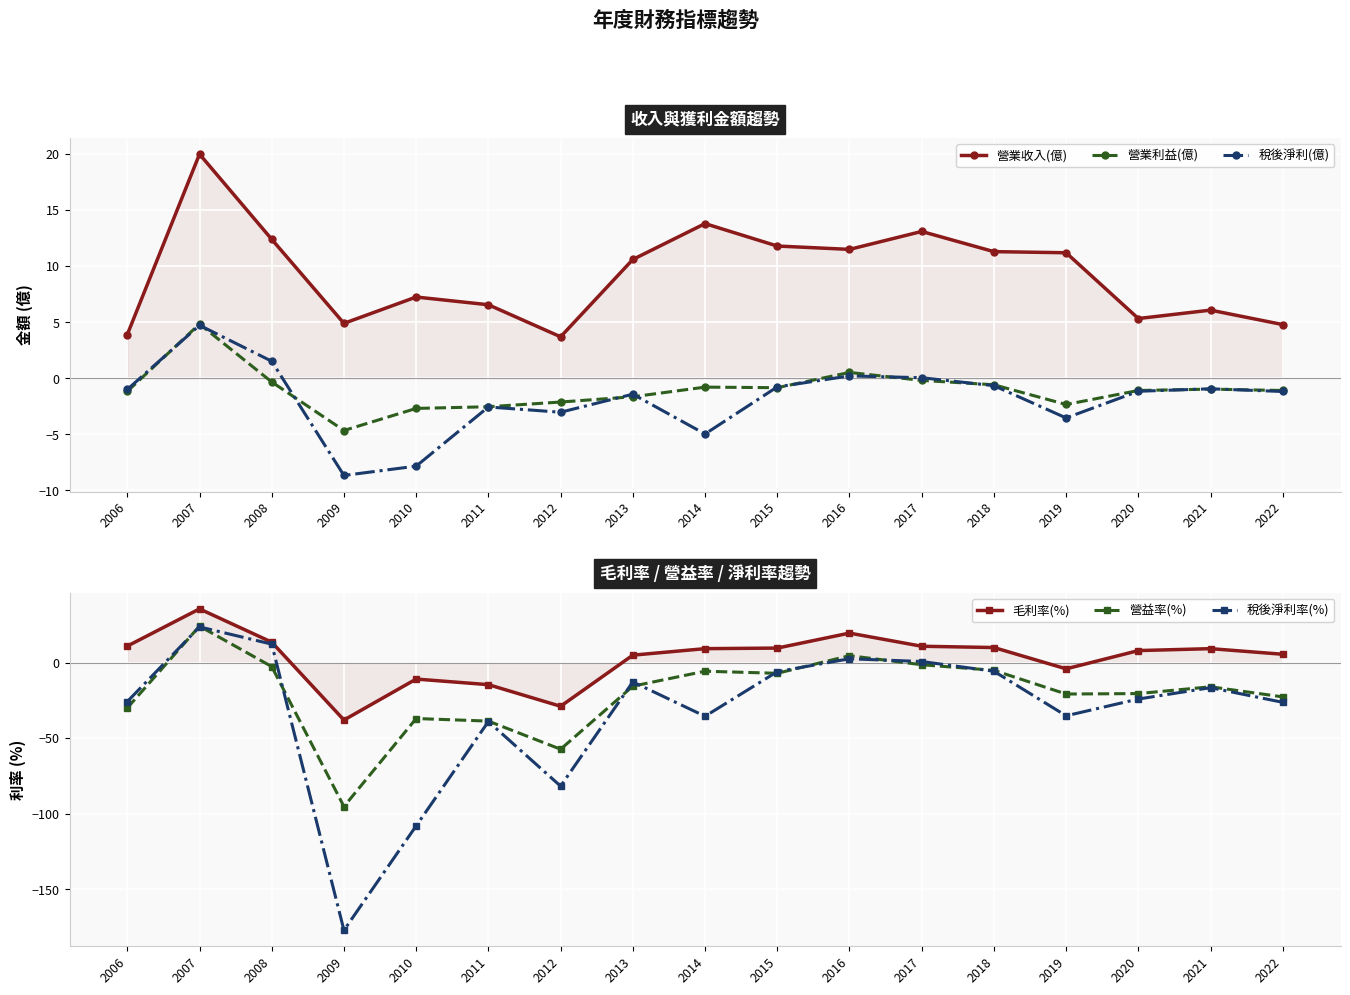

How many intersections are there between 稅後淨利(億) and 稅後淨利率(%)?

4